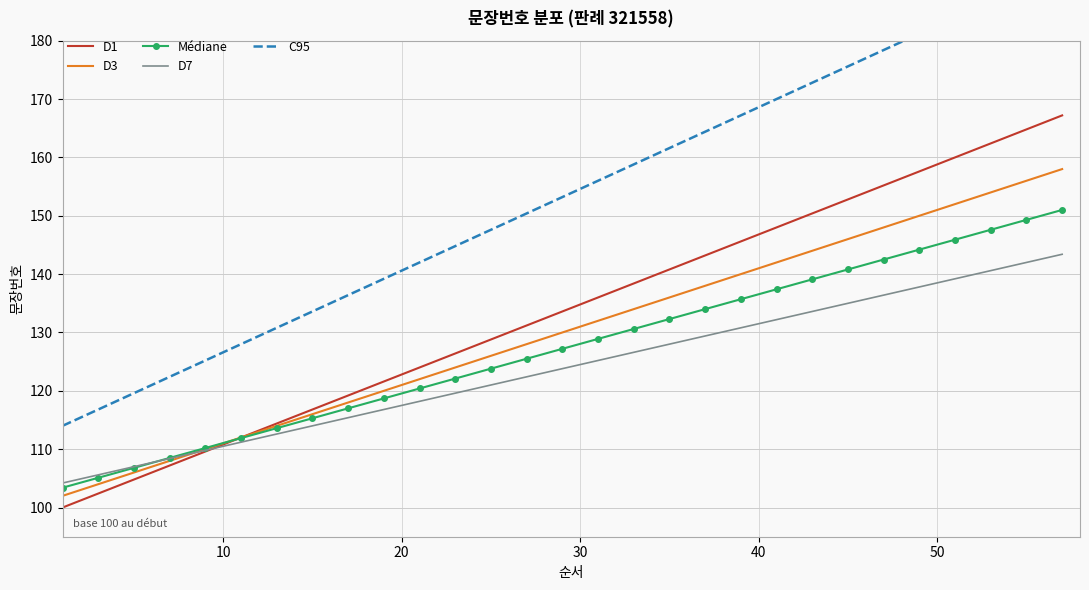

What is the maximum value for C95?

192.4